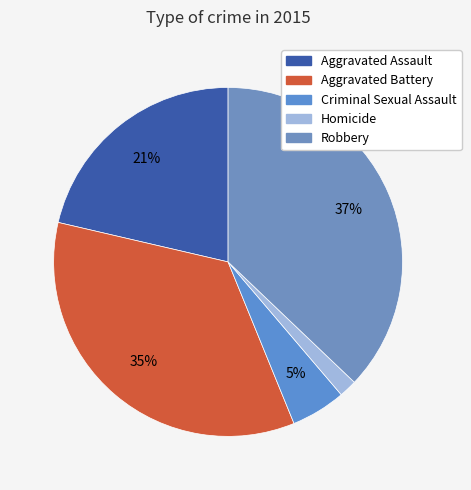

Do Robbery and Homicide together represent more than half of the pie?

No